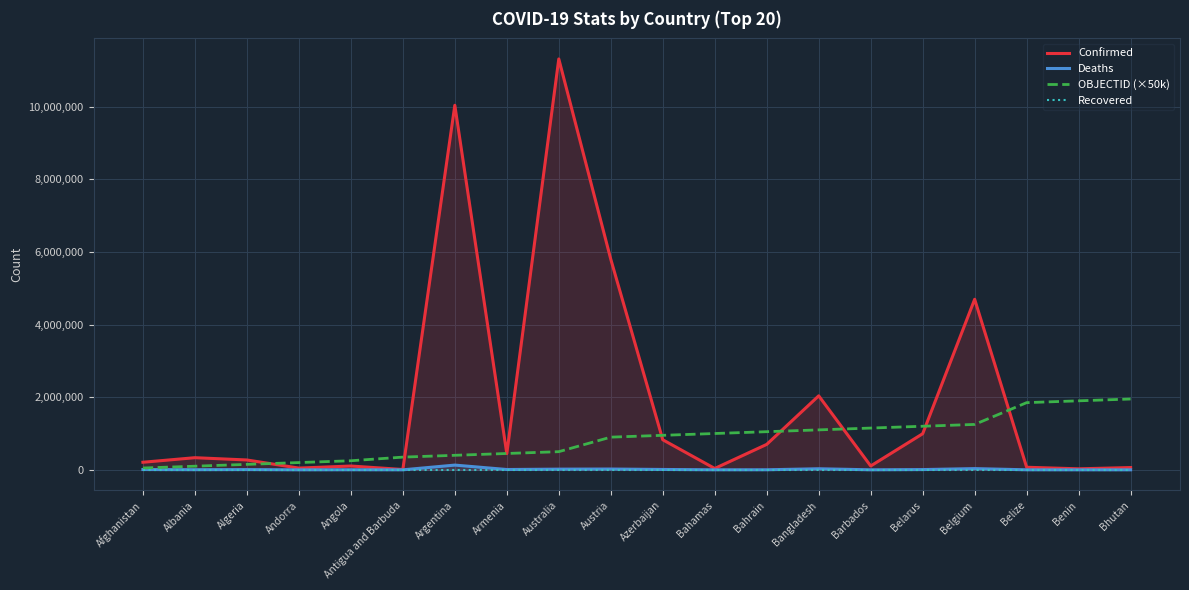

What is the difference between the maximum and minimum values in the Confirmed series?

11303798